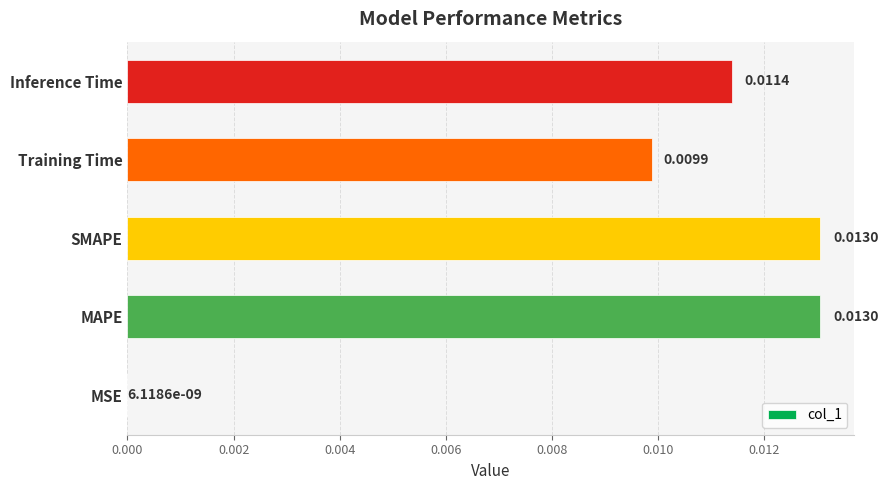

At which label is the value closest to 0?

MSE